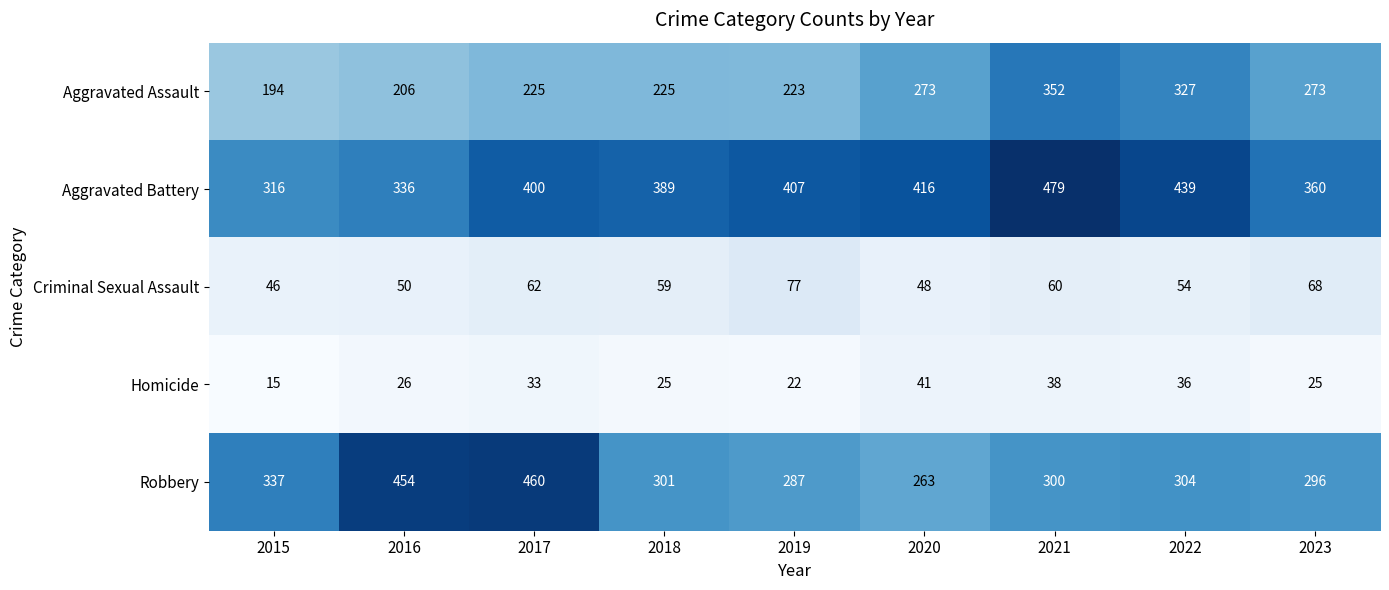

Which series has the largest total across all categories?

Aggravated Battery